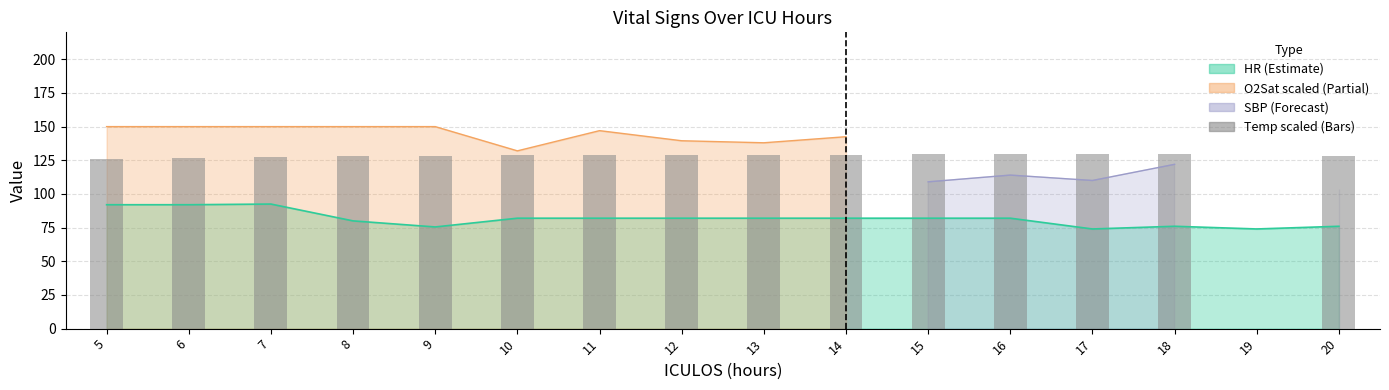

Reading left to right, what are all the values shown in this chart?

5=125.6	6=126.5	7=127.4	8=128.1	9=127.9	10=128.8	11=128.8	12=128.8	13=129.2	14=129.2	15=129.5	16=129.5	17=129.5	18=129.5	19=0.0	20=128.0